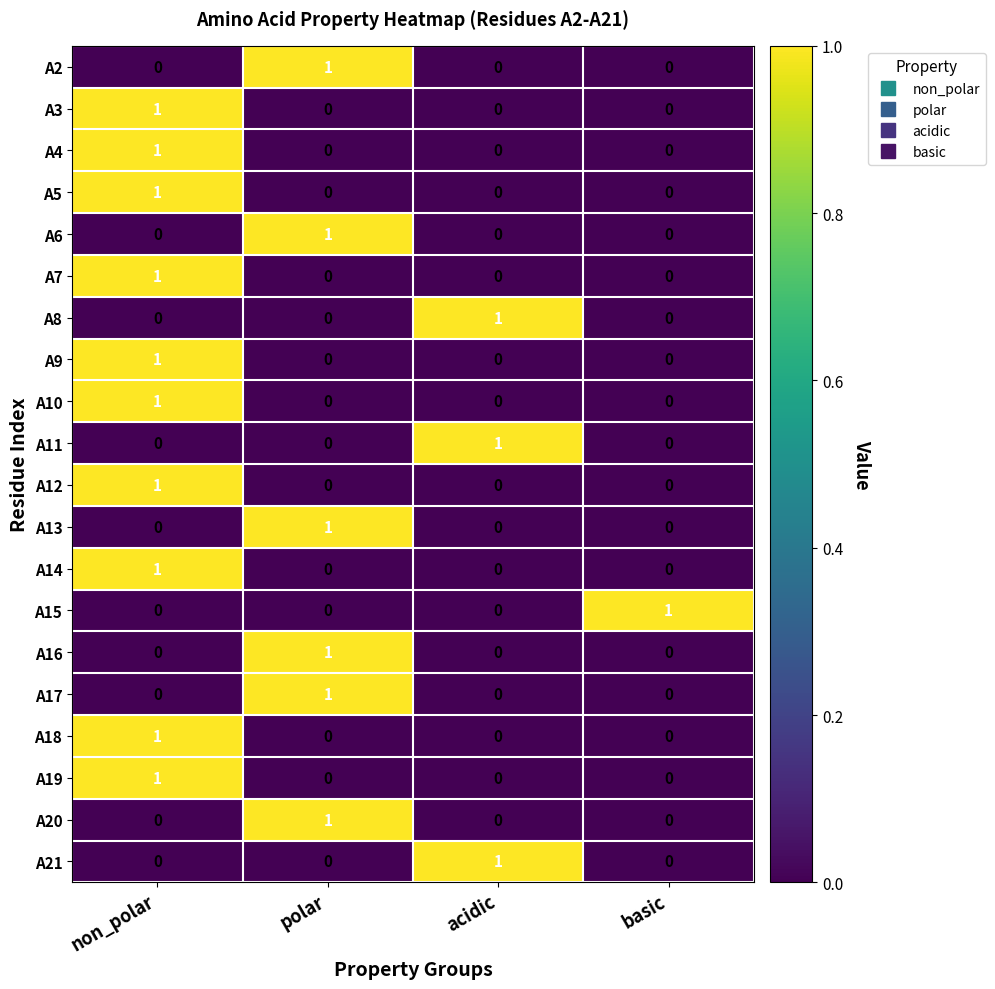

Count the A20 values in the range 0 to 1.

4